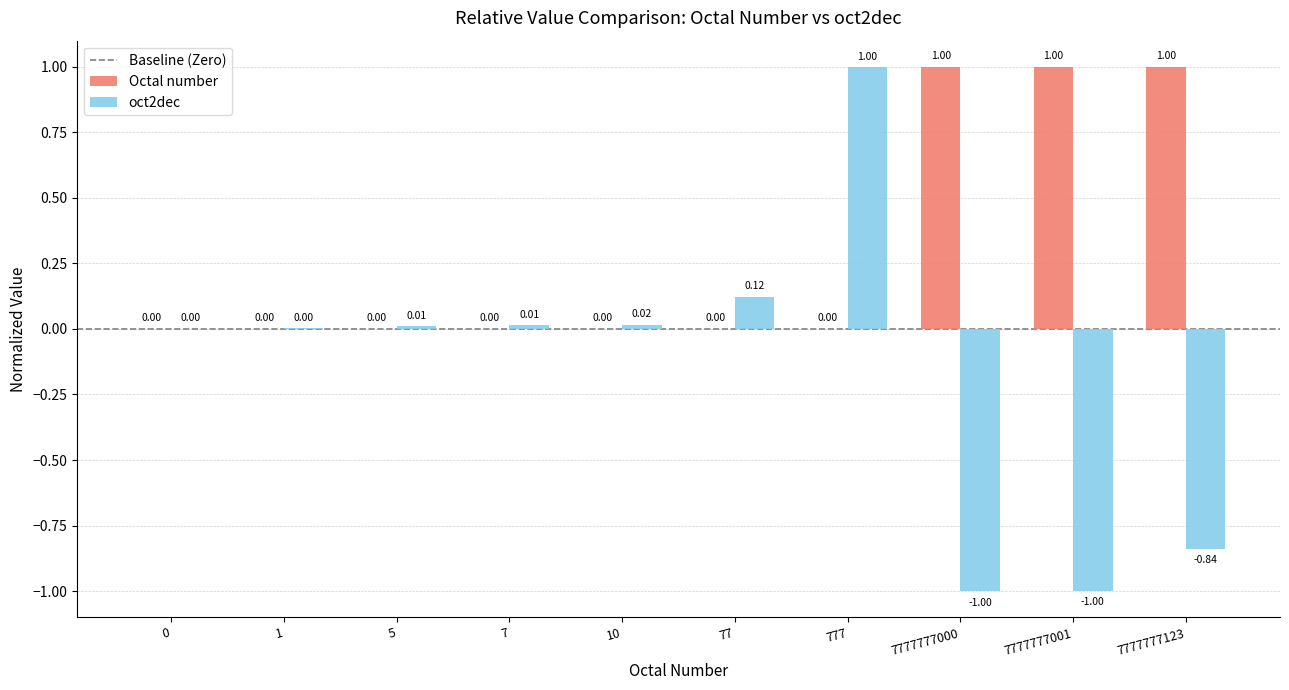

Is the value of Octal number at 7777777001 greater than the value of oct2dec at 7777777123?

Yes